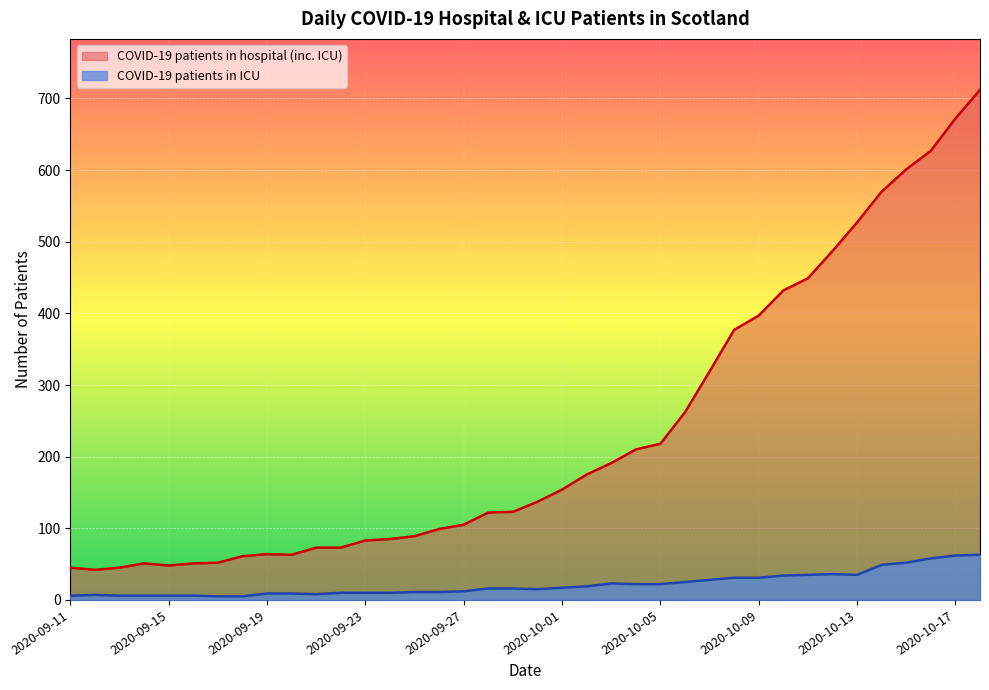

How many interior local valleys does the COVID-19 patients in ICU series have?

3